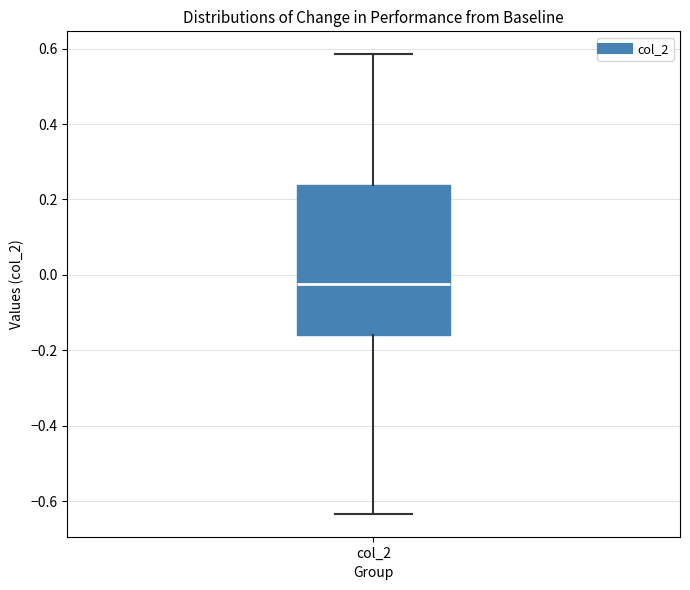

Read this box plot against the y-axis: the position of the median line, the range covered by the box, and the ends of both whiskers. The values are not printed on the chart, so give them approximately, as read against the axis.

median -0.02, box -0.16 to 0.24, whiskers -0.64 to 0.58